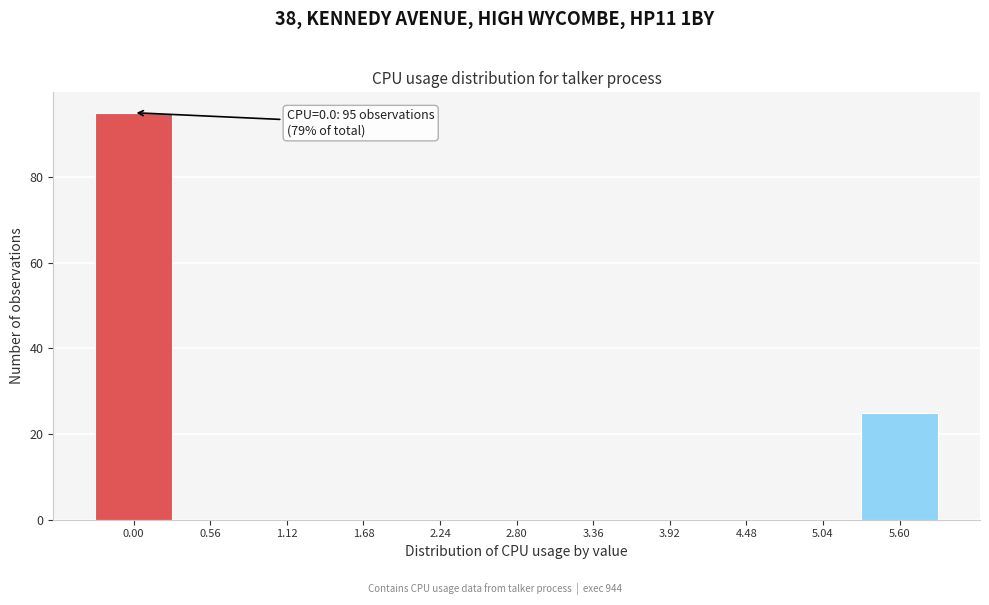

Reading right to left, transcribe all the data shown in this chart.

5.60=25	5.04=0	4.48=0	3.92=0	3.36=0	2.80=0	2.24=0	1.68=0	1.12=0	0.56=0	0.00=95